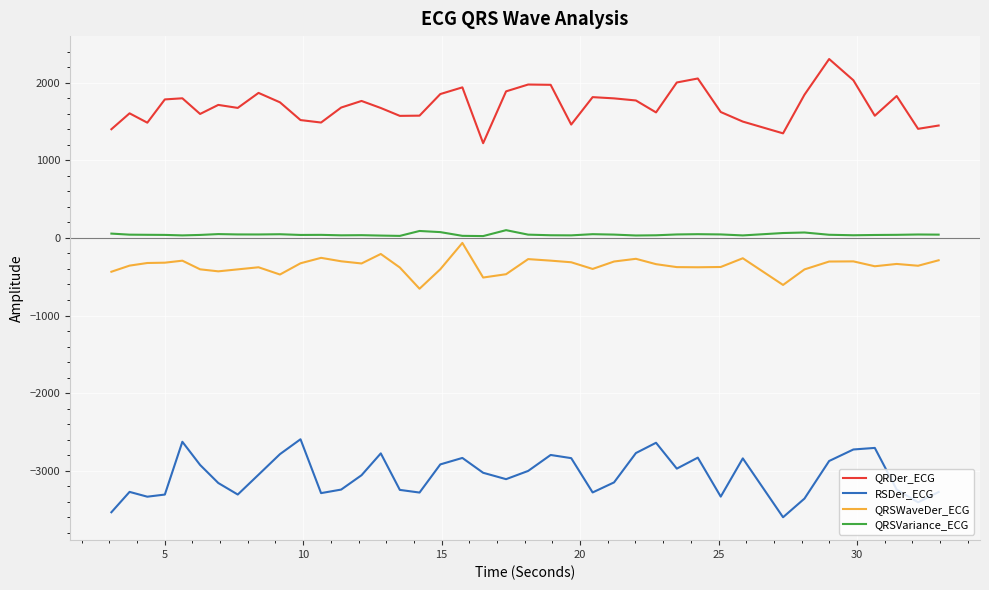

What is the difference between the maximum and minimum values in the QRSWaveDer_ECG series?

589.9